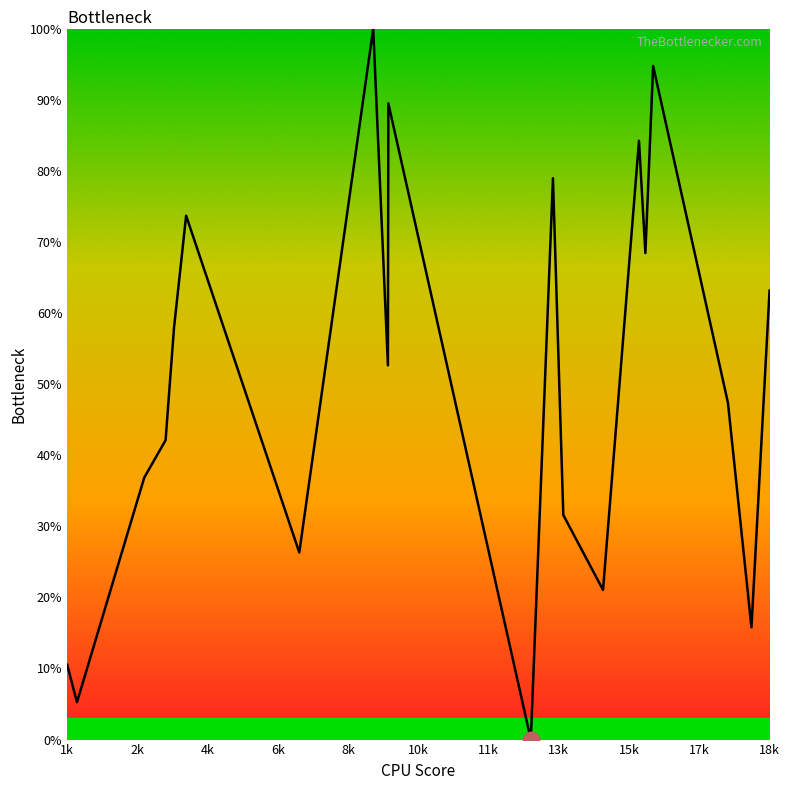

What is the maximum value shown in the chart?

100.0